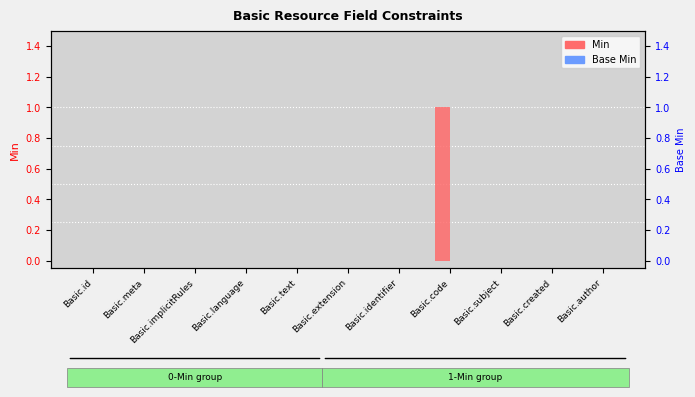

Which has a higher value, Basic.id or Basic.text?

Basic.id